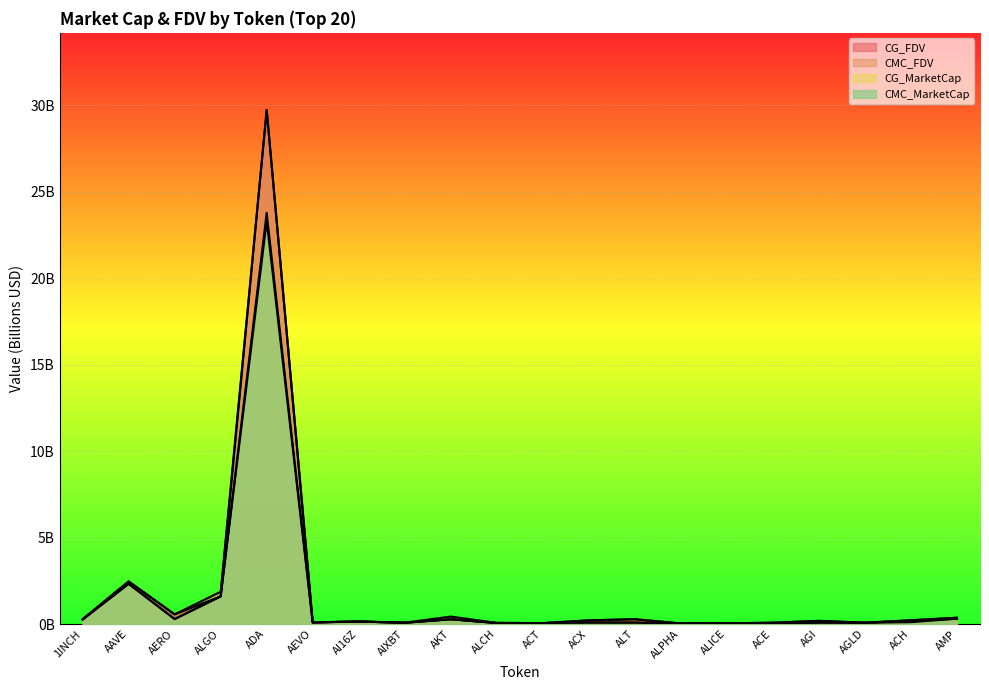

Reading left to right, extract all data points from this chart.

CMC_MarketCap: 1INCH=0.3	AAVE=2.3	AERO=0.3	ALGO=1.6	ADA=23.3	AEVO=0.1	AI16Z=0.1	AIXBT=0.1	AKT=0.3	ALCH=0.1	ACT=0.1	ACX=0.1	ALT=0.1	ALPHA=0.0	ALICE=0.0	ACE=0.0	AGI=0.1	AGLD=0.1	ACH=0.2	AMP=0.3
CMC_FDV: 1INCH=0.3	AAVE=2.5	AERO=0.6	ALGO=1.9	ADA=29.7	AEVO=0.1	AI16Z=0.1	AIXBT=0.1	AKT=0.4	ALCH=0.1	ACT=0.1	ACX=0.2	ALT=0.3	ALPHA=0.0	ALICE=0.0	ACE=0.1	AGI=0.2	AGLD=0.1	ACH=0.2	AMP=0.4
CG_MarketCap: 1INCH=0.3	AAVE=2.3	AERO=0.3	ALGO=1.6	ADA=23.8	AEVO=0.1	AI16Z=0.1	AIXBT=0.1	AKT=0.3	ALCH=0.1	ACT=0.1	ACX=0.1	ALT=0.1	ALPHA=0.0	ALICE=0.0	ACE=0.0	AGI=0.1	AGLD=0.1	ACH=0.1	AMP=0.3
CG_FDV: 1INCH=0.3	AAVE=2.5	AERO=0.6	ALGO=1.6	ADA=29.7	AEVO=0.1	AI16Z=0.1	AIXBT=0.1	AKT=0.3	ALCH=0.1	ACT=0.1	ACX=0.2	ALT=0.3	ALPHA=0.0	ALICE=0.0	ACE=0.1	AGI=0.2	AGLD=0.1	ACH=0.2	AMP=0.4